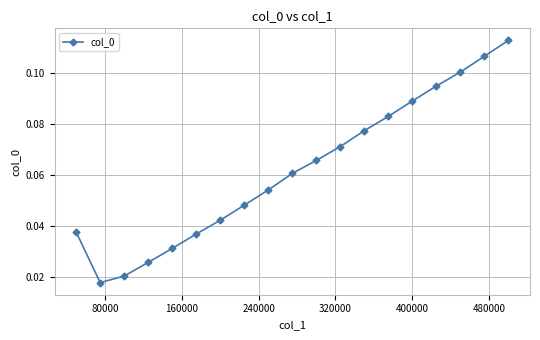

Count the number of data series in this chart.

1